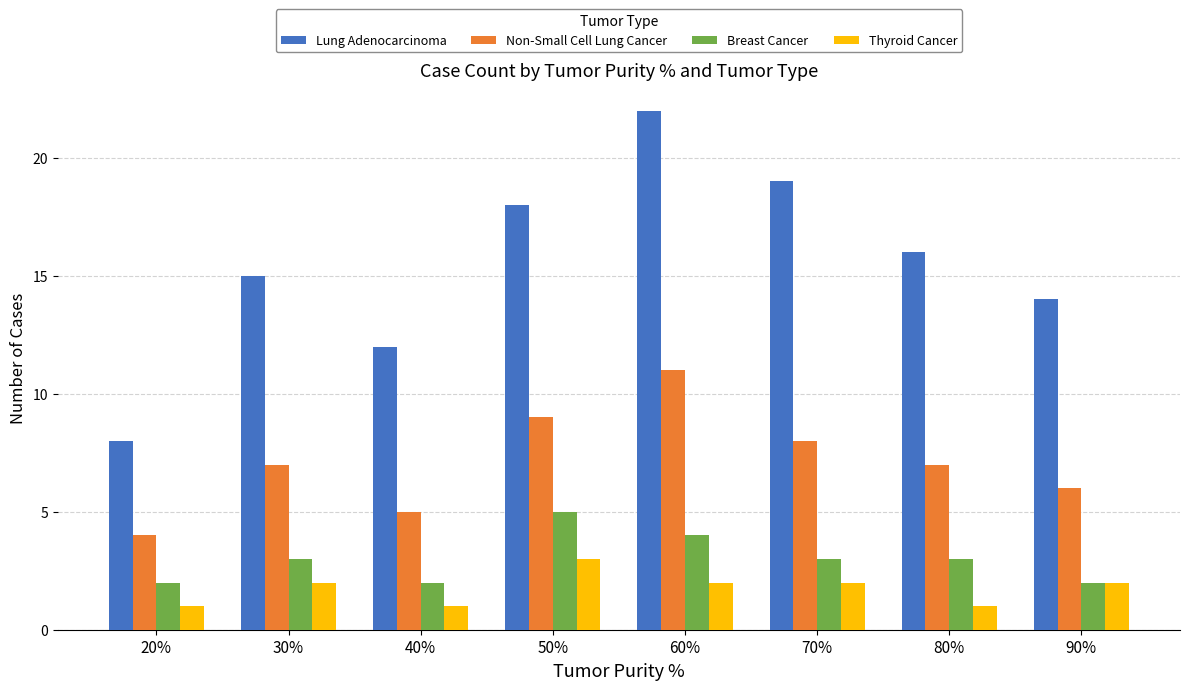

At which label does Lung Adenocarcinoma reach its peak?

60%